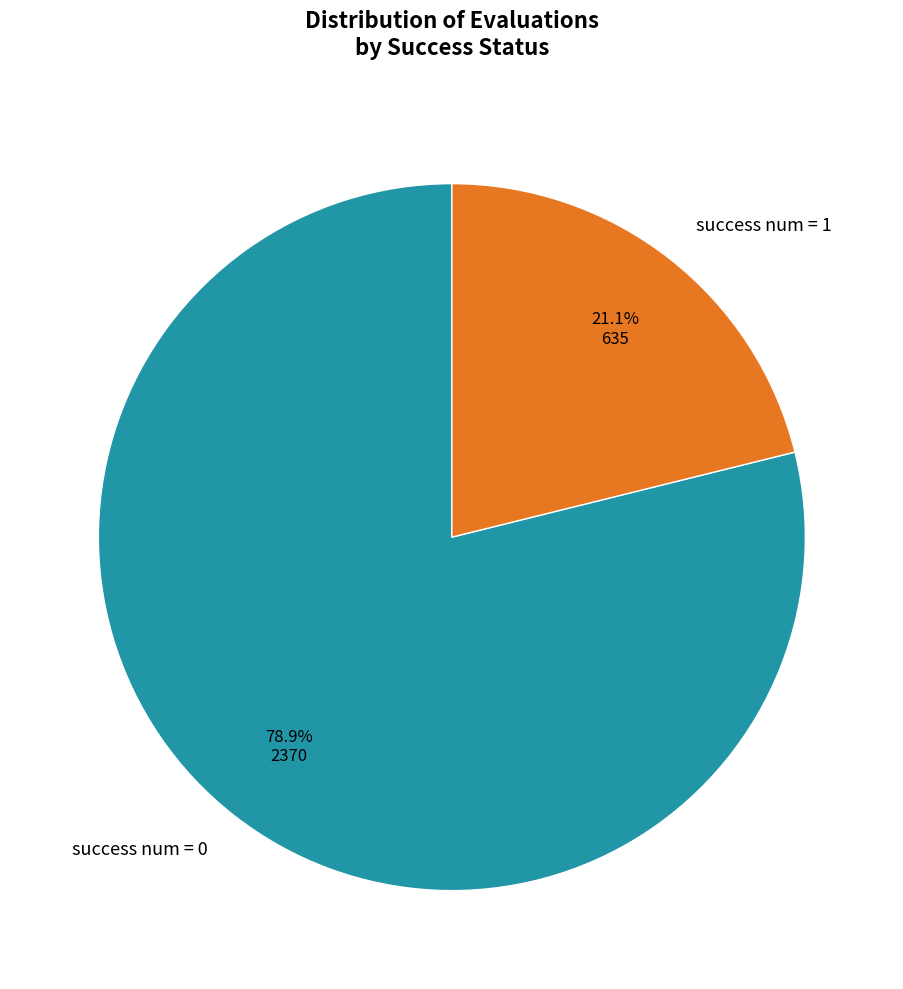

Which category has the smallest portion of the pie?

success num = 1